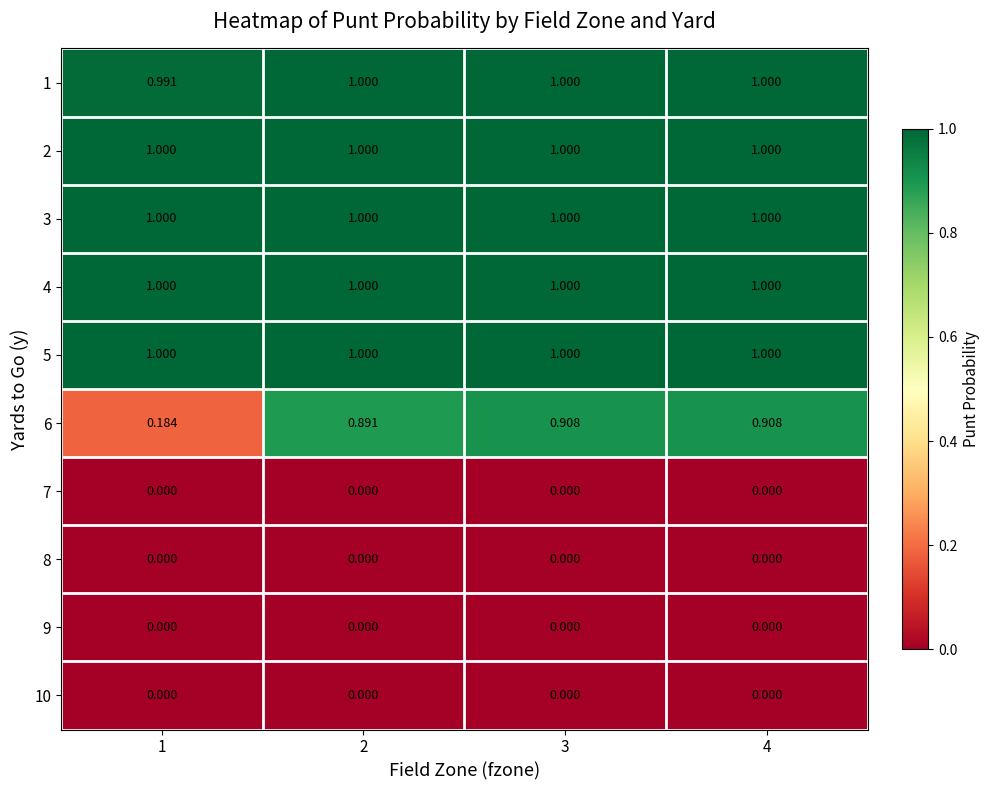

Is the value of 6 at 1 greater than the value of 2 at 2?

No